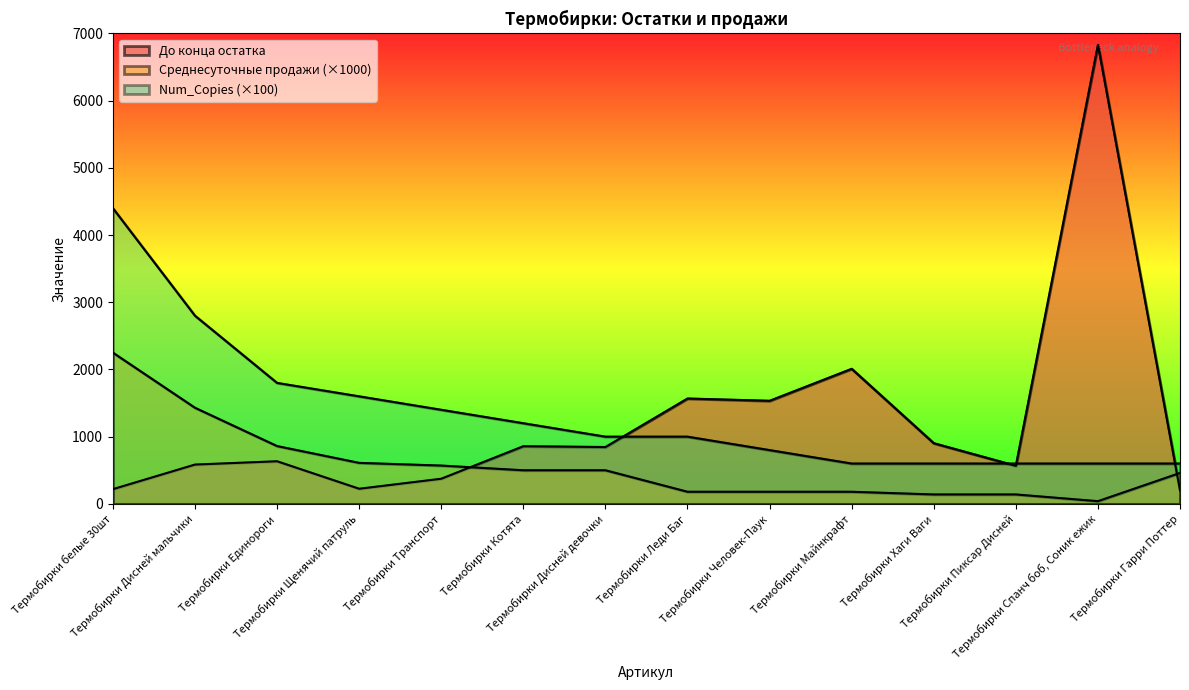

What is the difference between the maximum and minimum values in the До конца остатка series?

6632